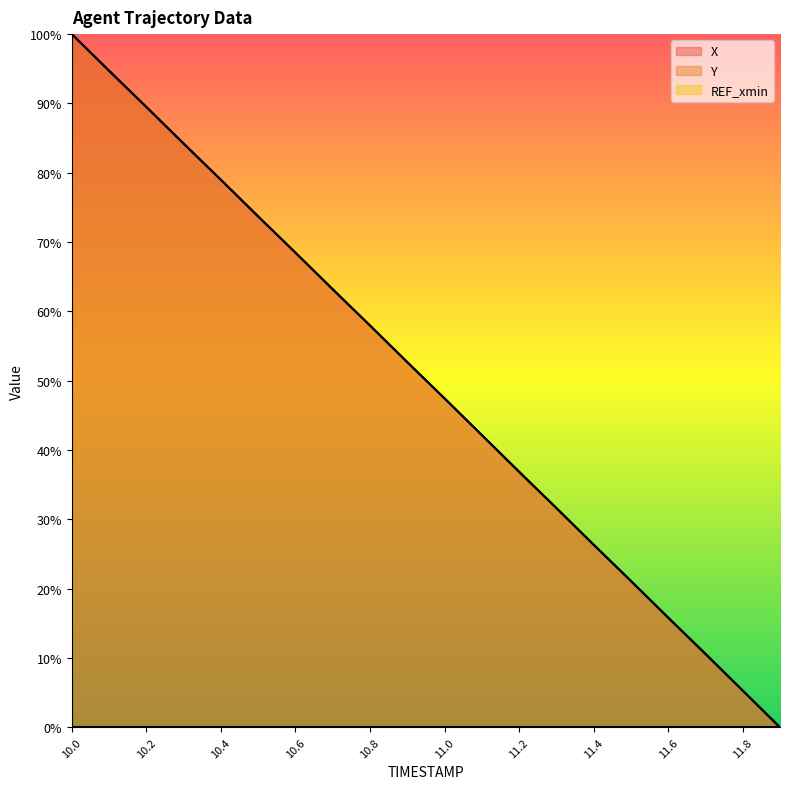

What is the maximum value for X?

1.0